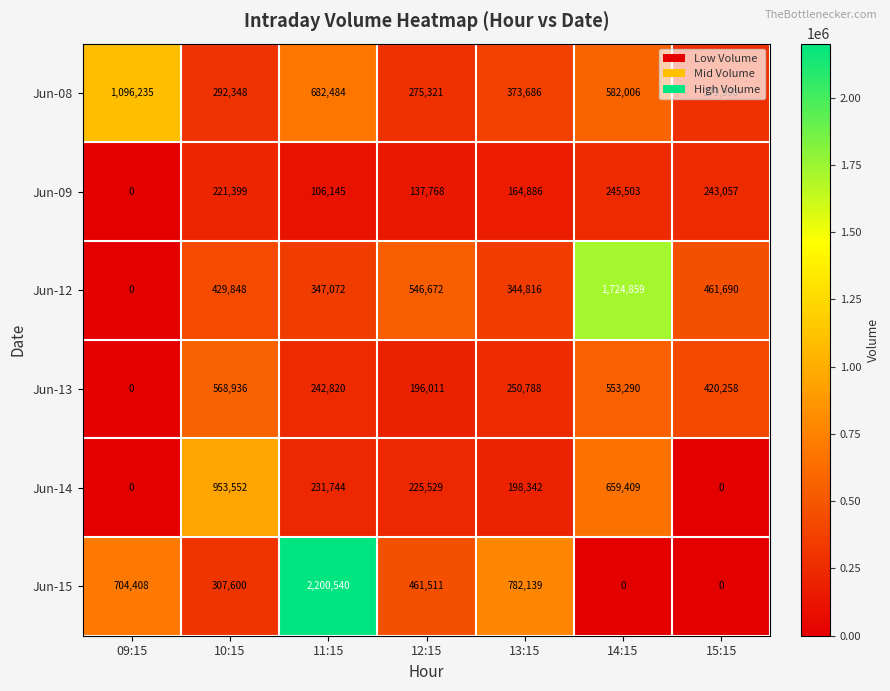

How many categories are shown in the chart?

7